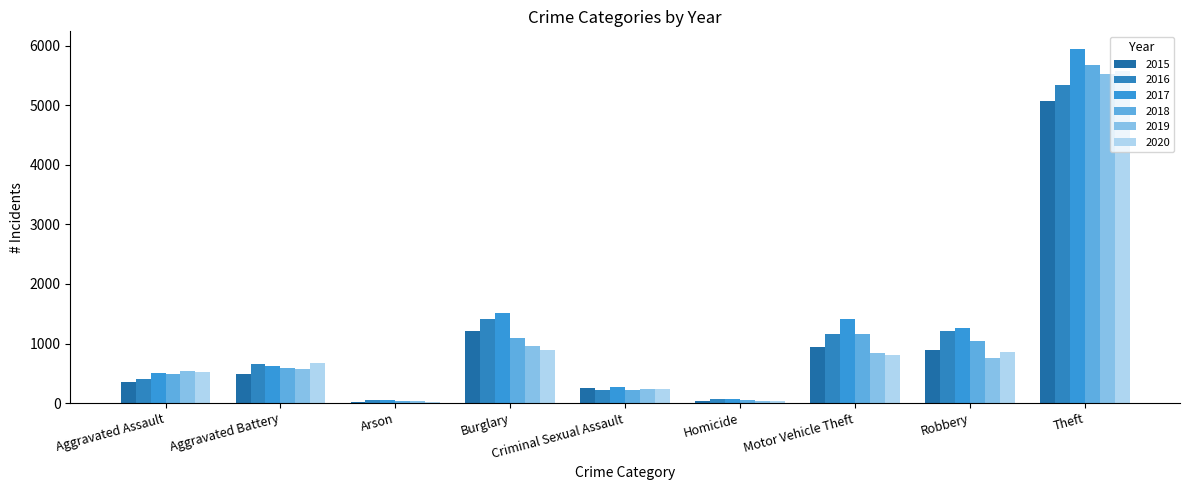

What is the value of the 2017 bar at the 2nd from the left?

628